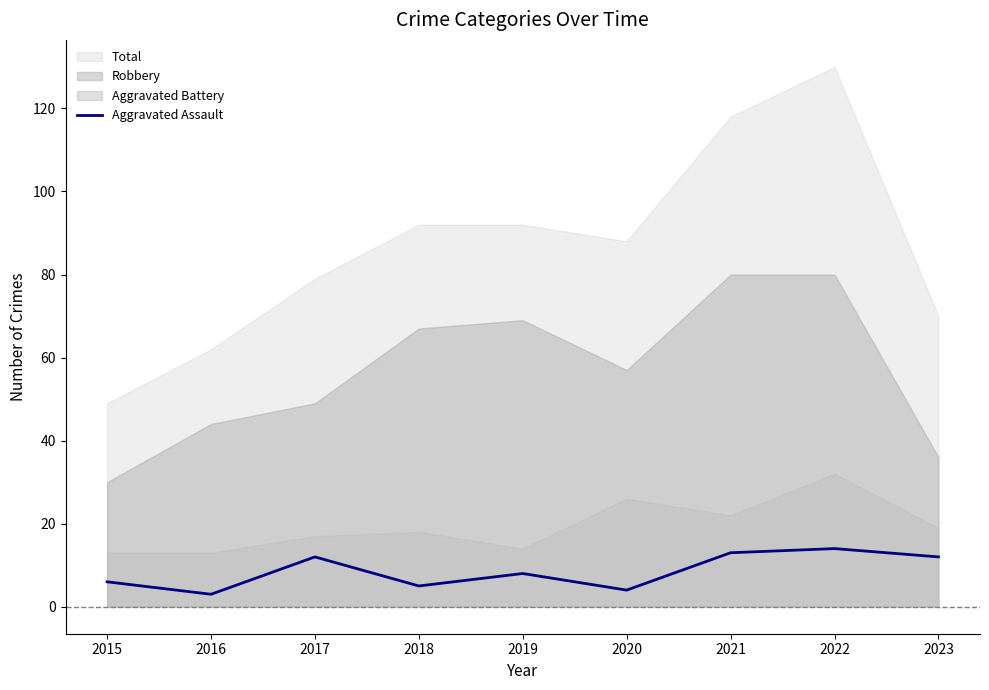

The value at 2019 is 4. True or false?

False